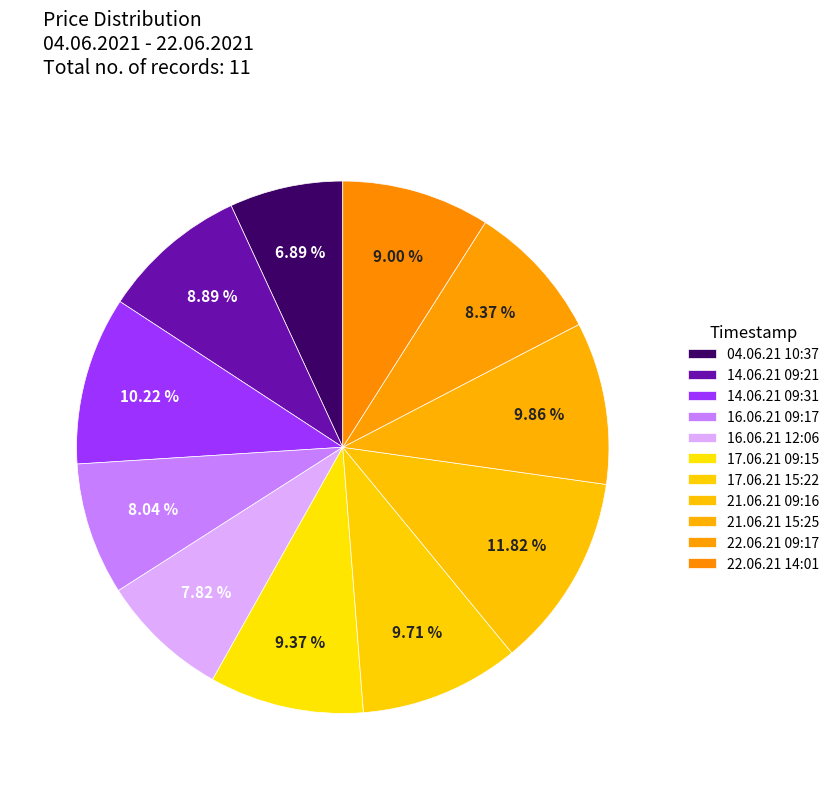

How many slices are in this pie chart?

11